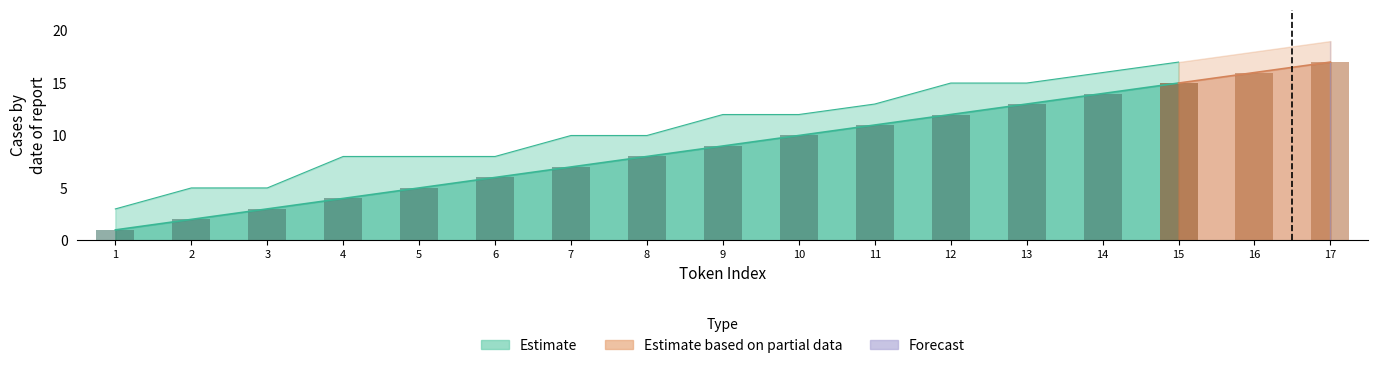

What value does the Estimate series have at 15?

15